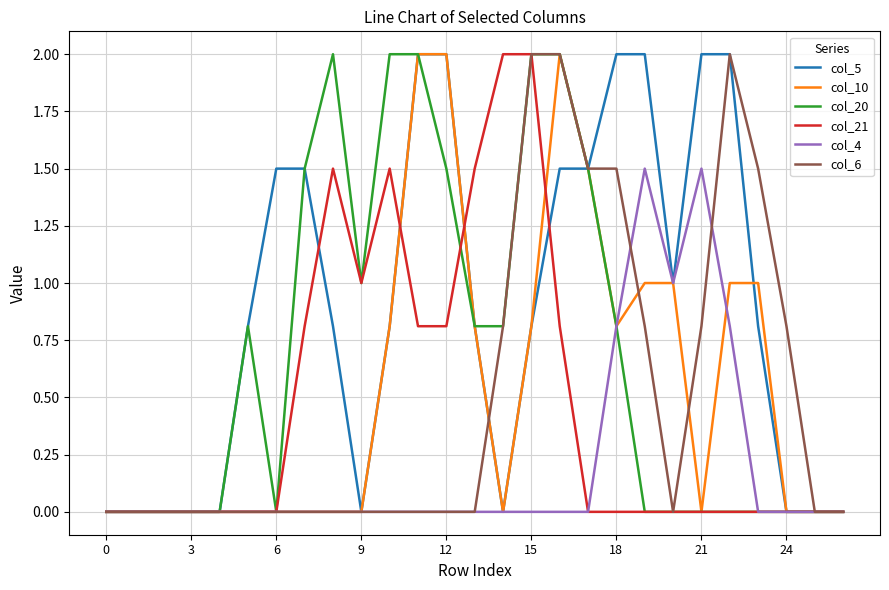

What is the maximum value shown in the chart?

2.0